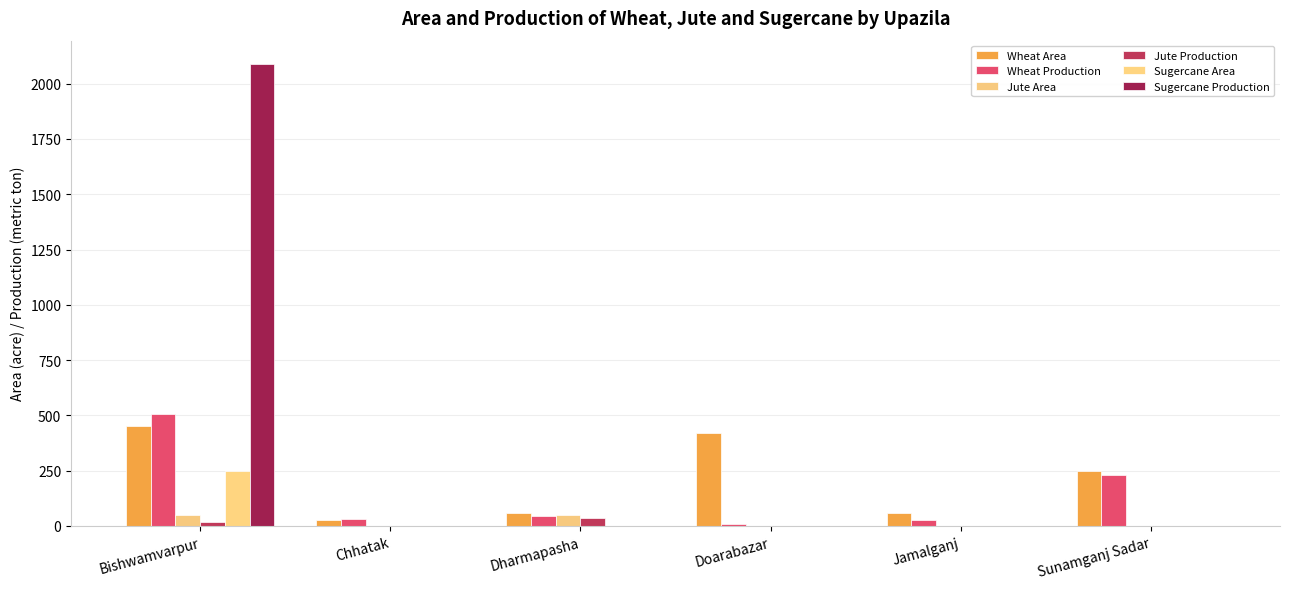

Which series changed the most between Dharmapasha and Jamalganj?

Jute Area